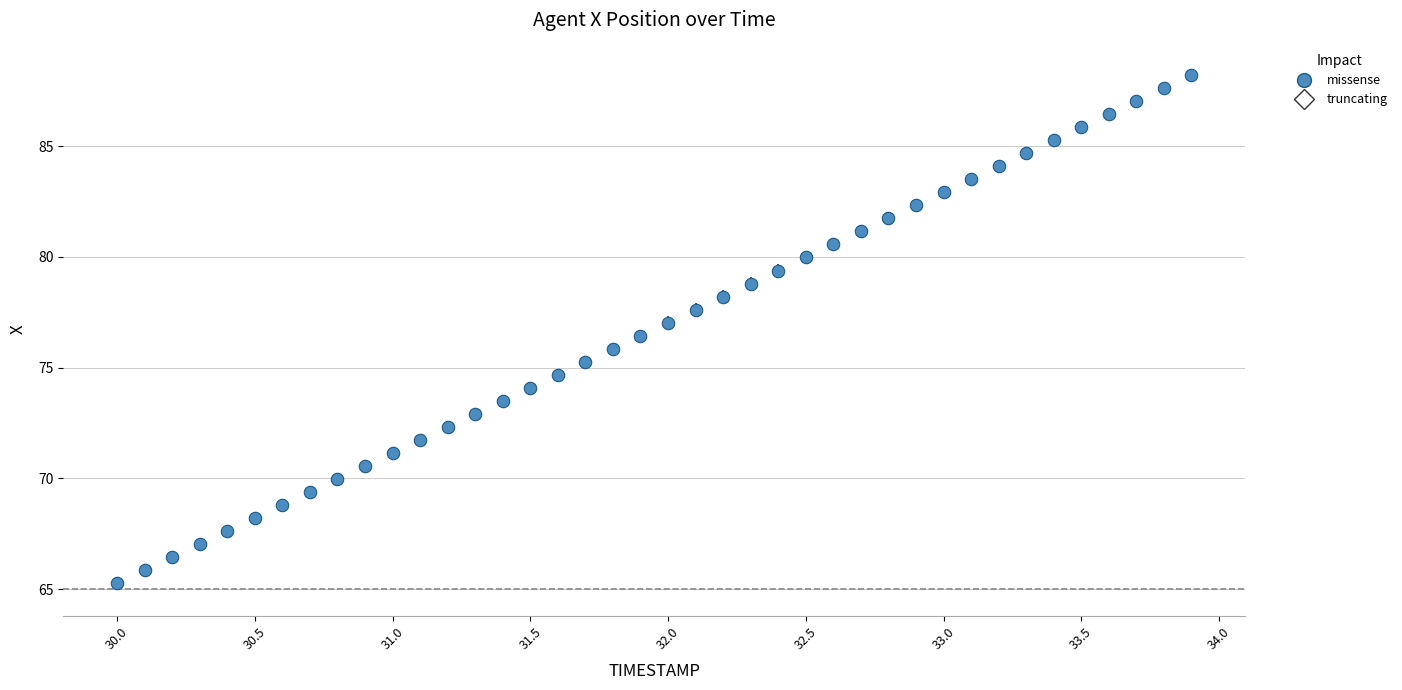

What is the range of X values (max minus min)?

3.9